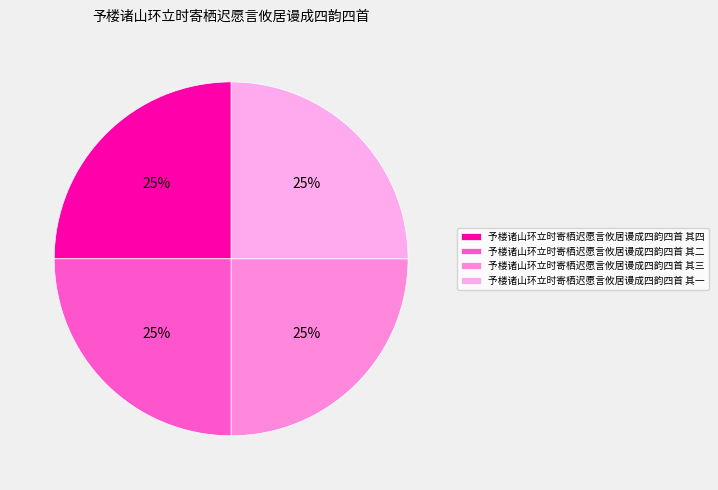

True or false: 予楼诸山环立时寄栖迟愿言攸居谩成四韵四首 其三 accounts for 10% of the total.

False